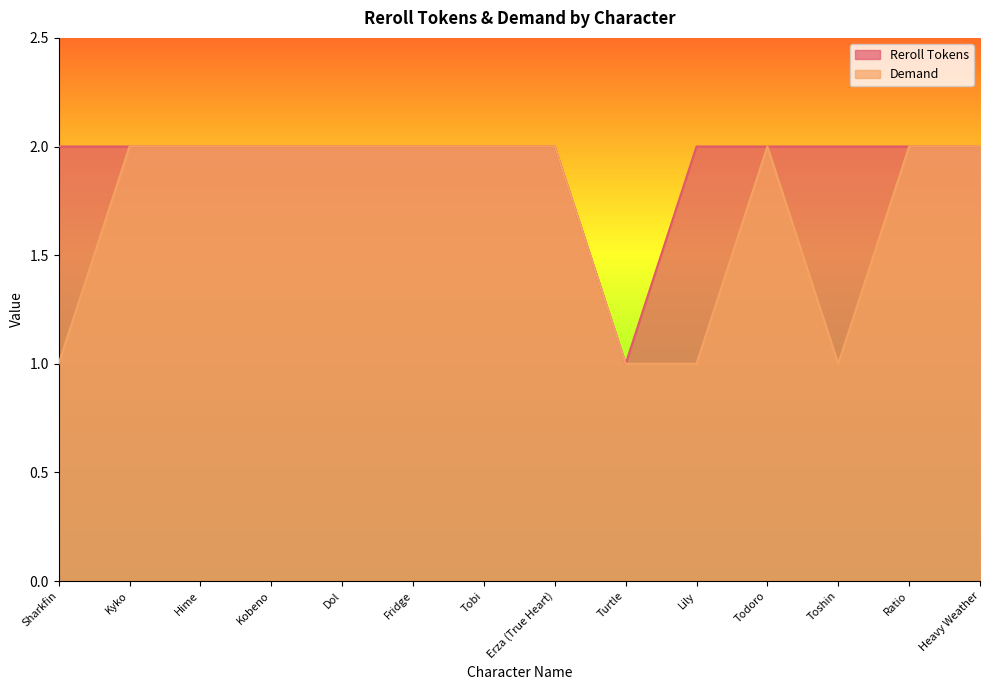

What position from the right is Sharkfin?

14